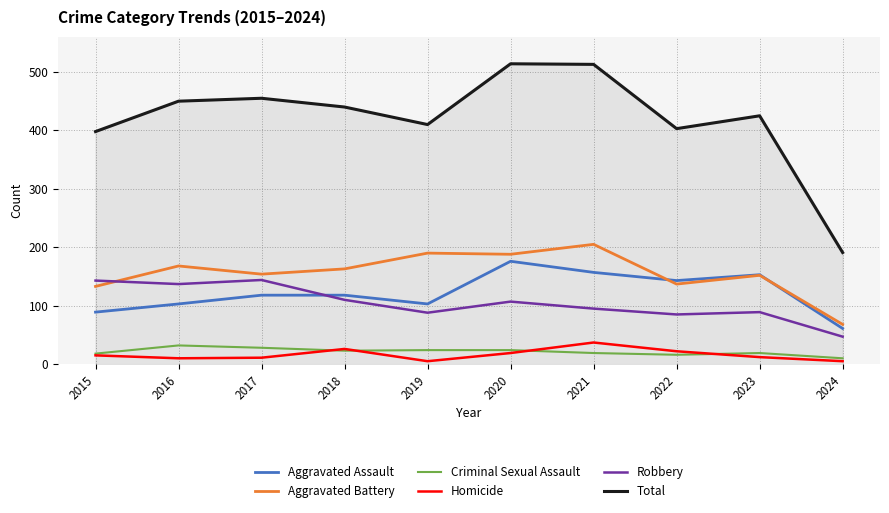

True or false: Homicide and Aggravated Battery cross at least once.

False